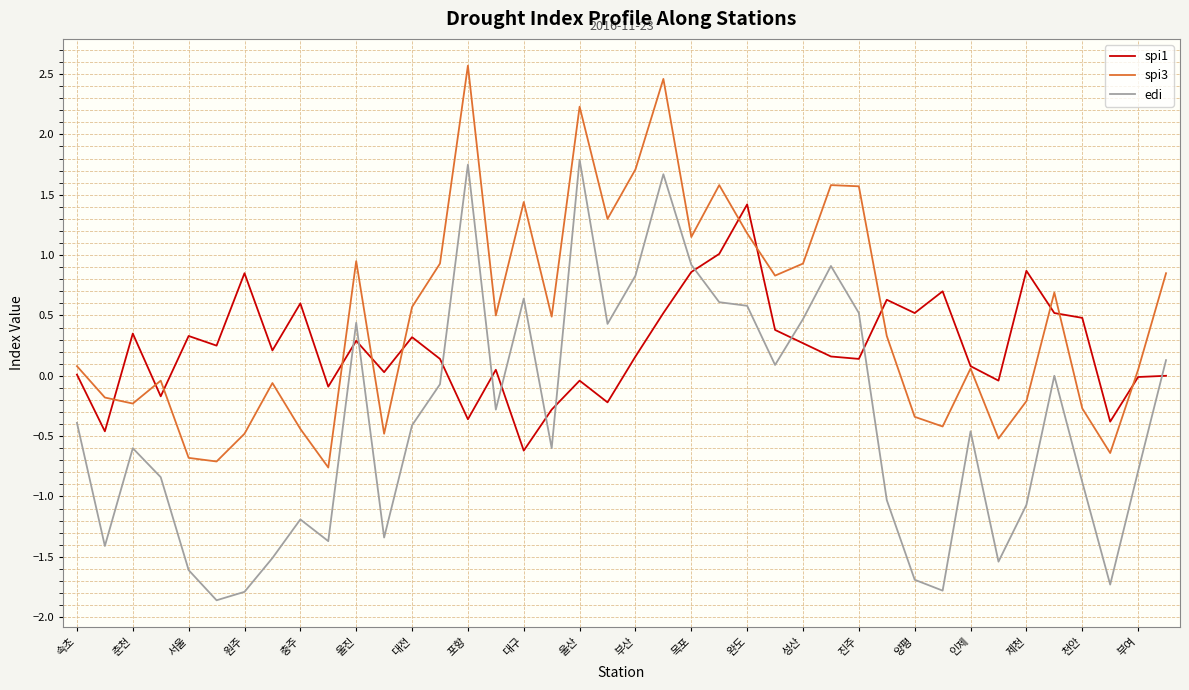

List the series in order of their peak value, lowest first.

spi1, edi, spi3